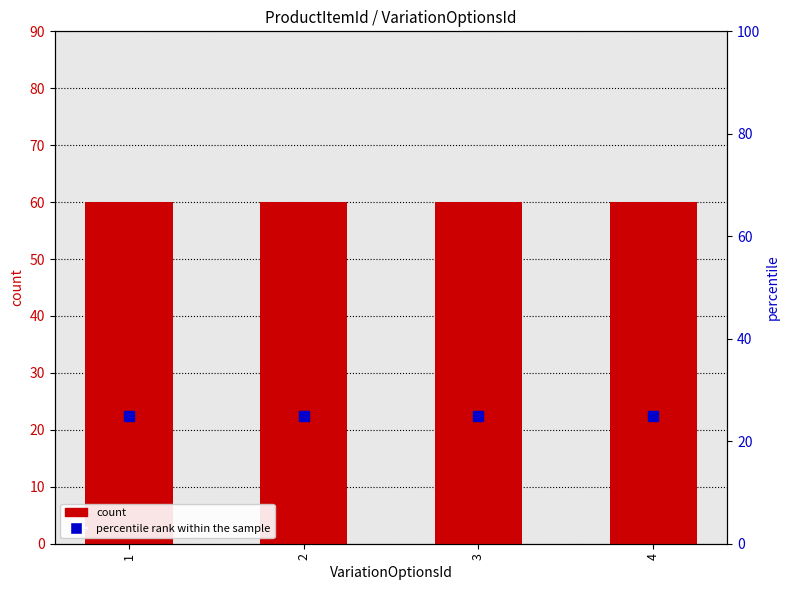

List the labels in order of percentile rank within the sample value, largest first.

1, 2, 3, 4